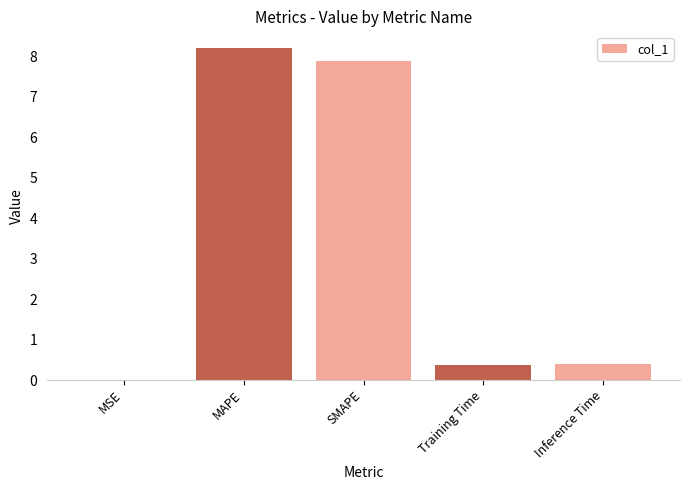

Is it true that the value at Inference Time is 0.4?

True